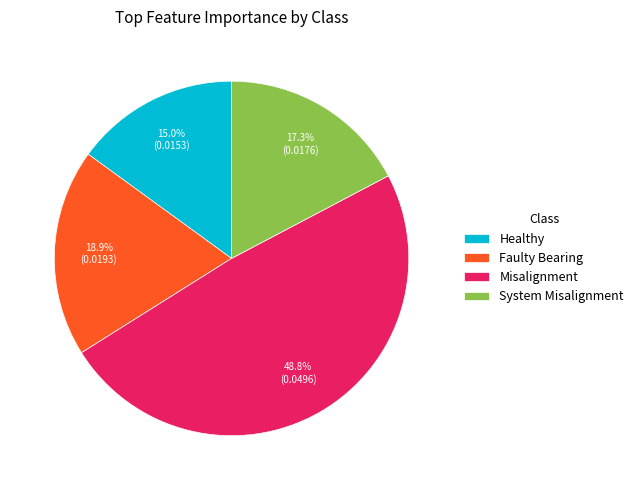

Which has a higher value, Misalignment or Faulty Bearing?

Misalignment